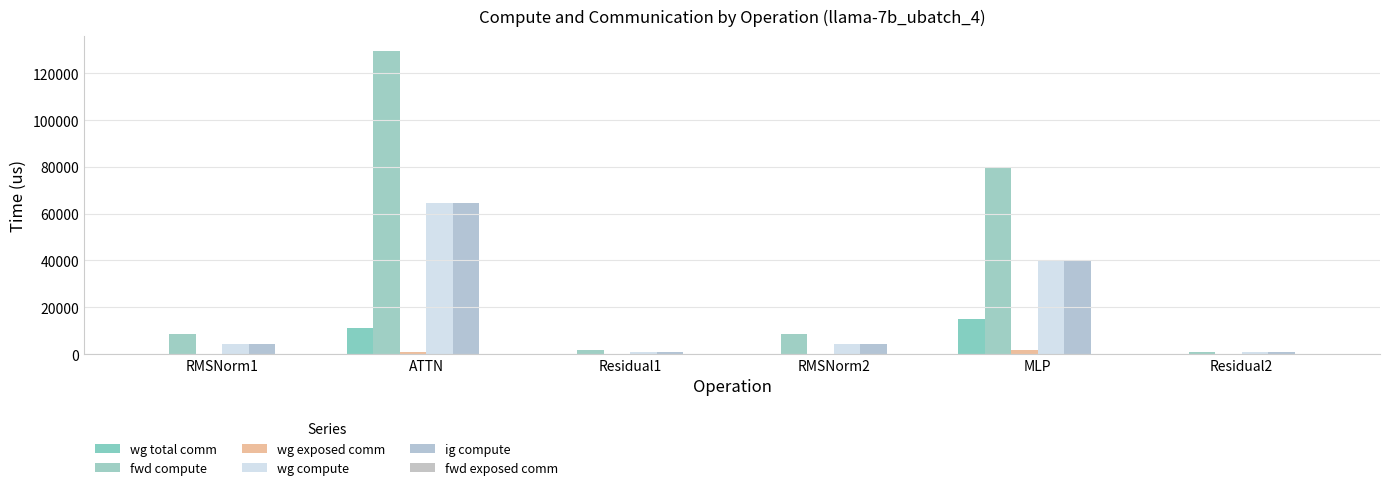

Does the chart contain stacked bars?

No